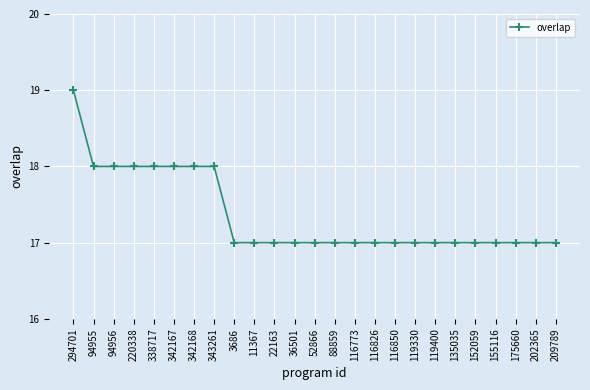

Is it true that the value at 135035 is 17?

True